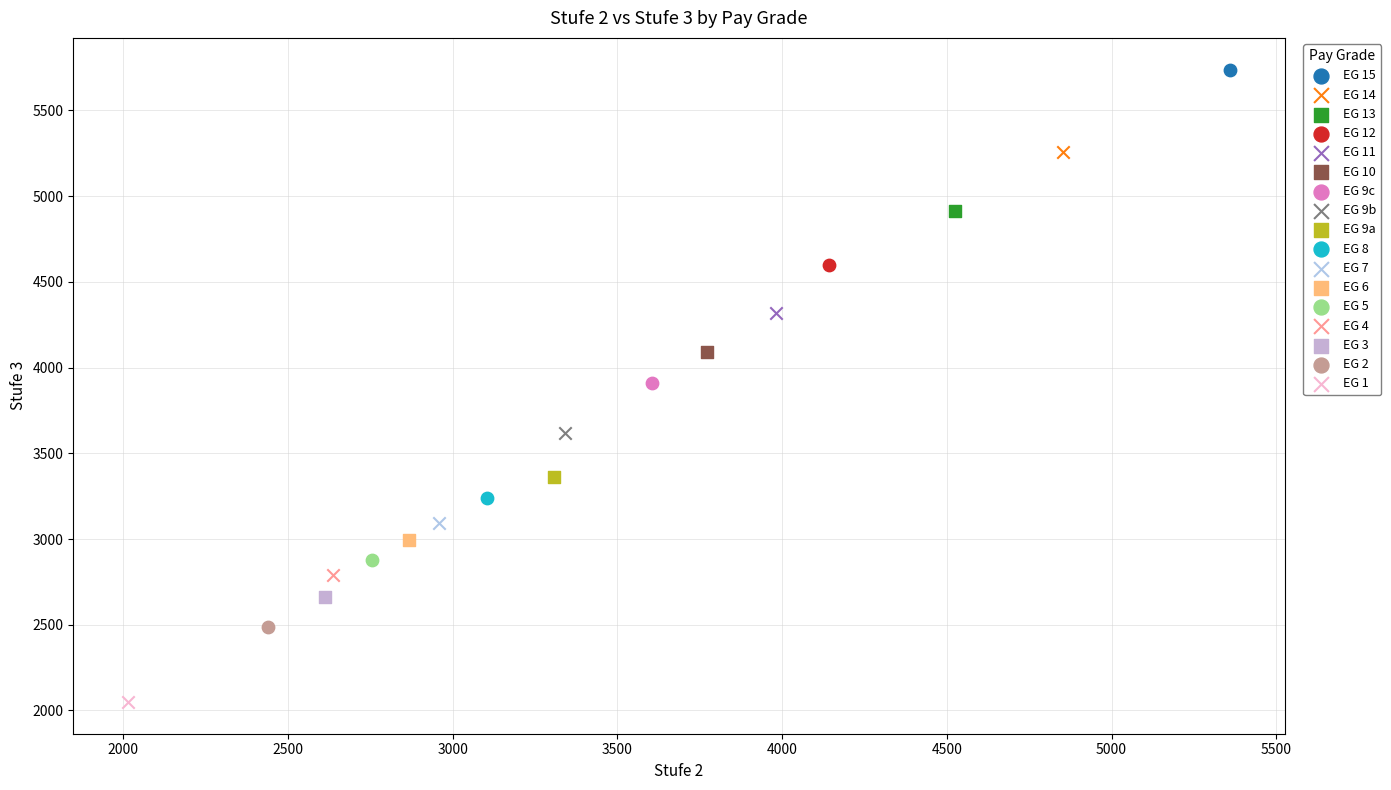

What are all the series names shown in the legend?

EG 15, EG 14, EG 13, EG 12, EG 11, EG 10, EG 9c, EG 9b, EG 9a, EG 8, EG 7, EG 6, EG 5, EG 4, EG 3, EG 2, EG 1